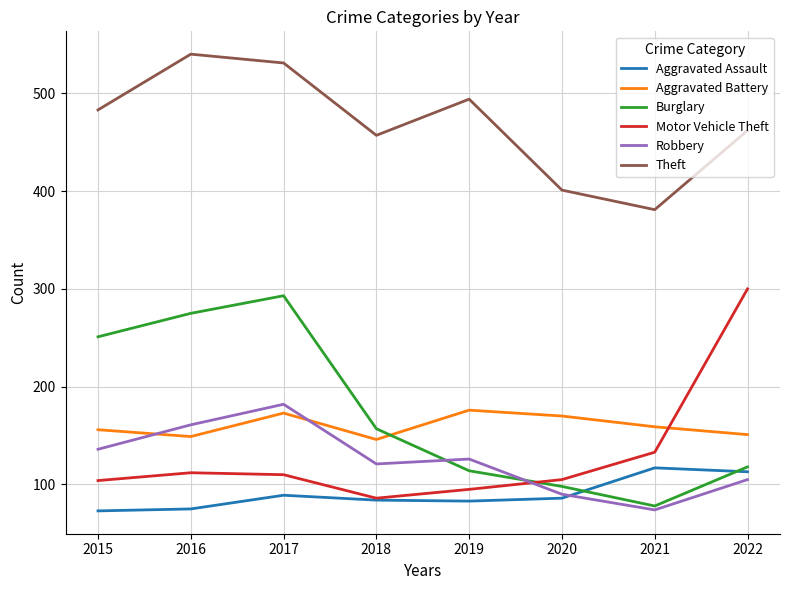

What is the greatest value displayed?

540